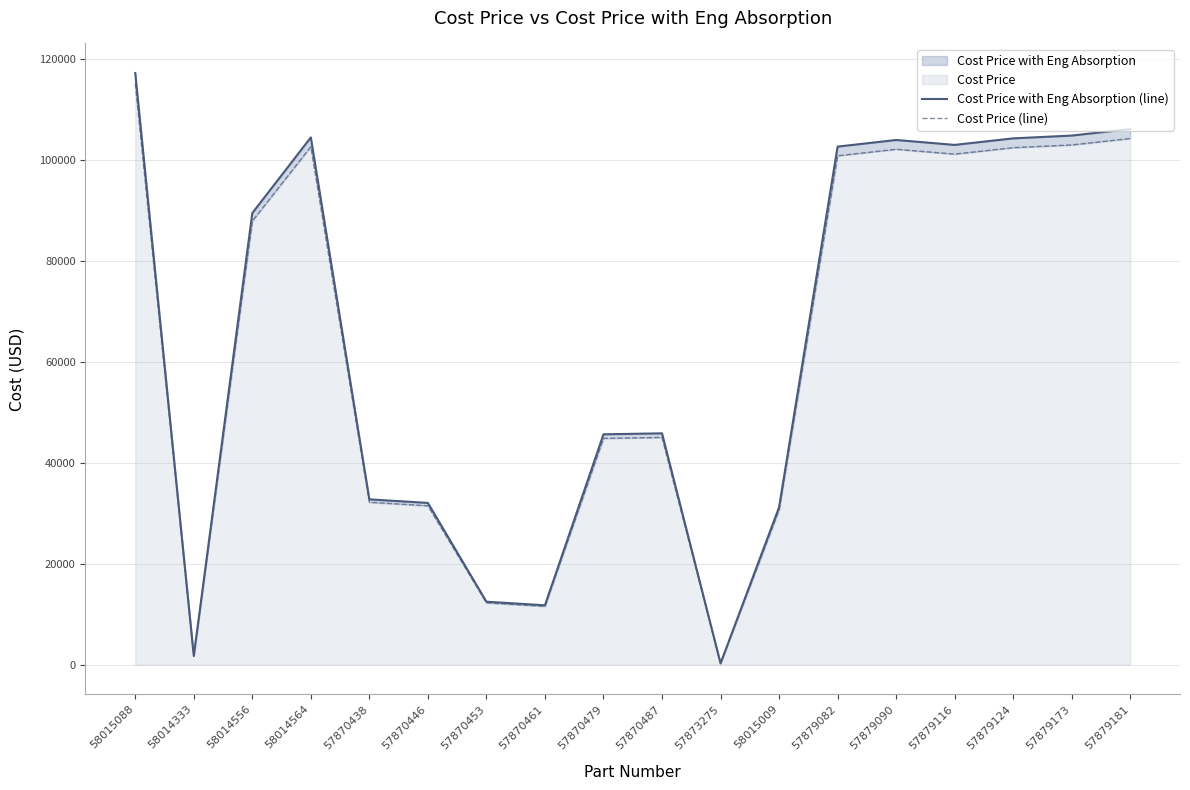

True or false: Cost Price with Eng Absorption (line) and Cost Price (line) cross at least once.

False